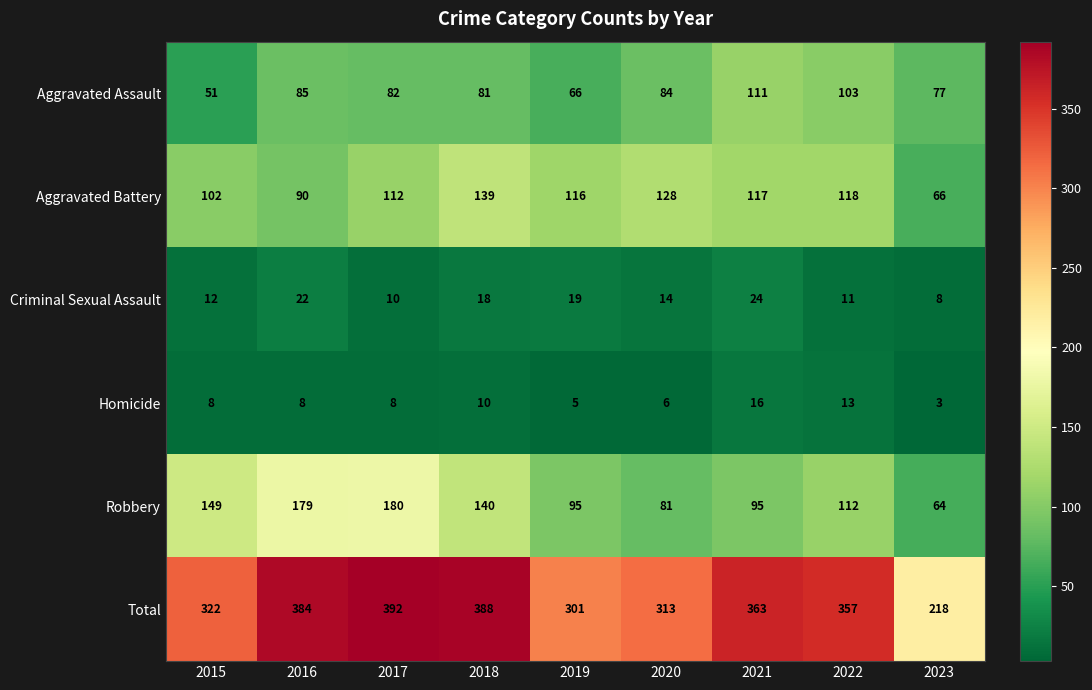

At which category does the chart reach its peak across all series?

2017